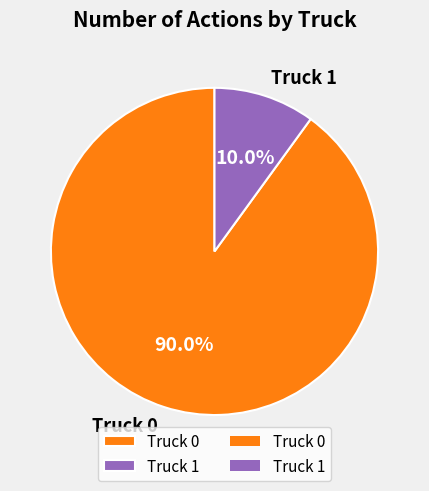

Rank the categories by value from lowest to highest.

Truck 1, Truck 0